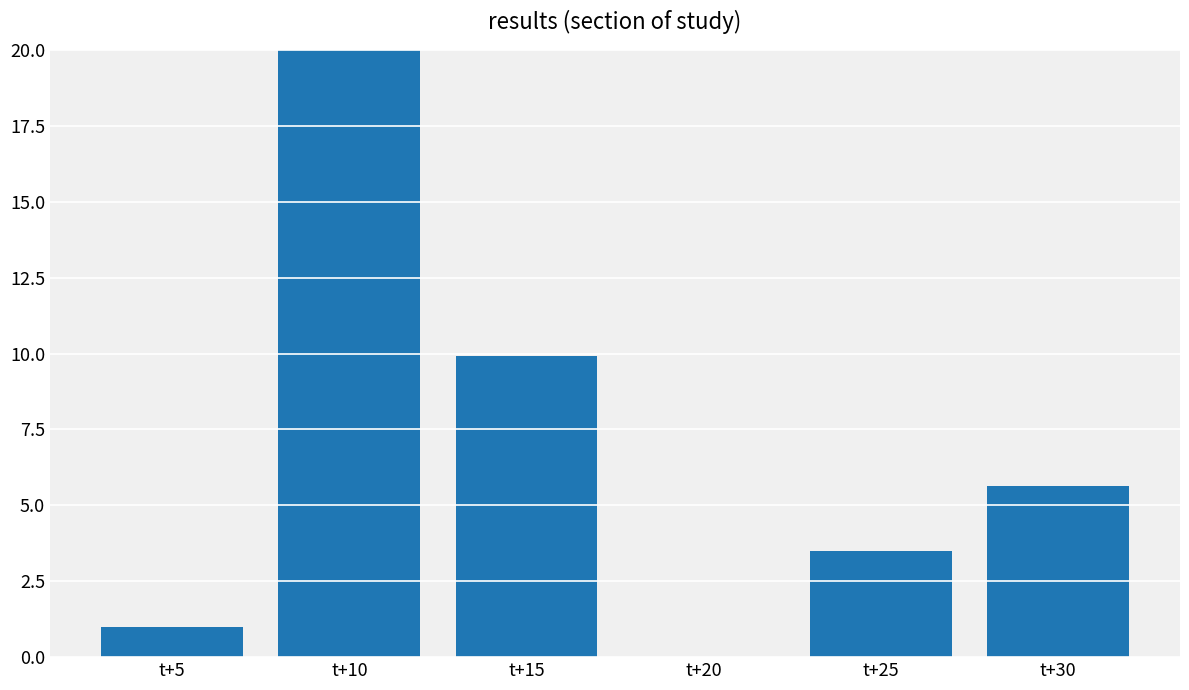

How many distinct data groups are displayed?

1